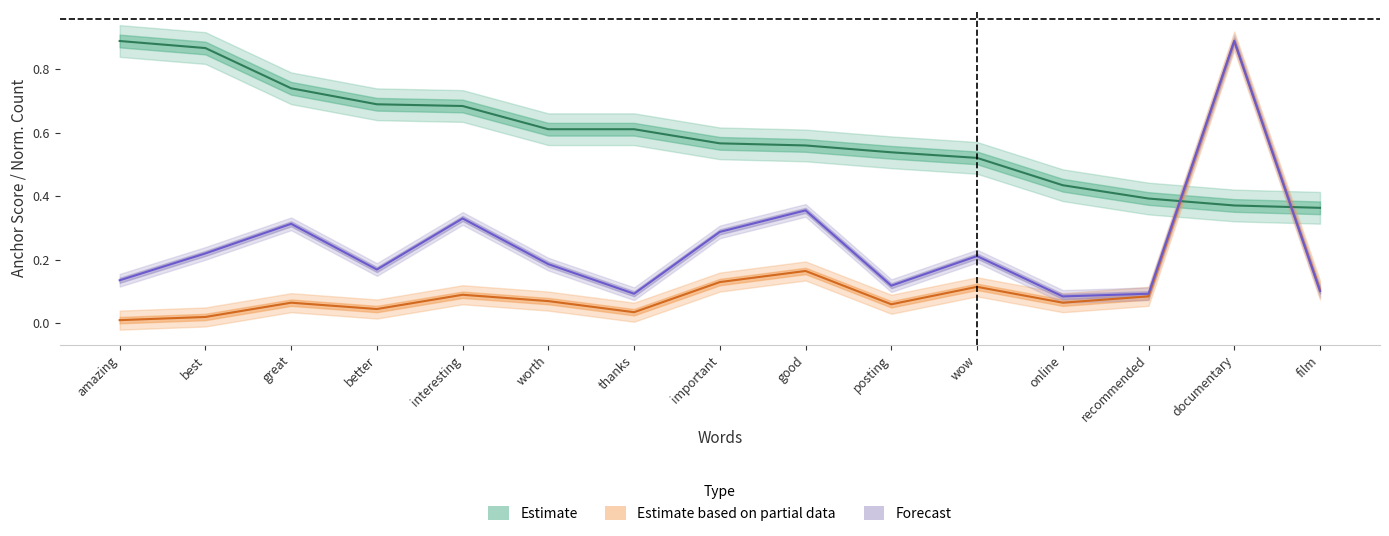

True or false: anchor_score and type_occ cross at least once.

True